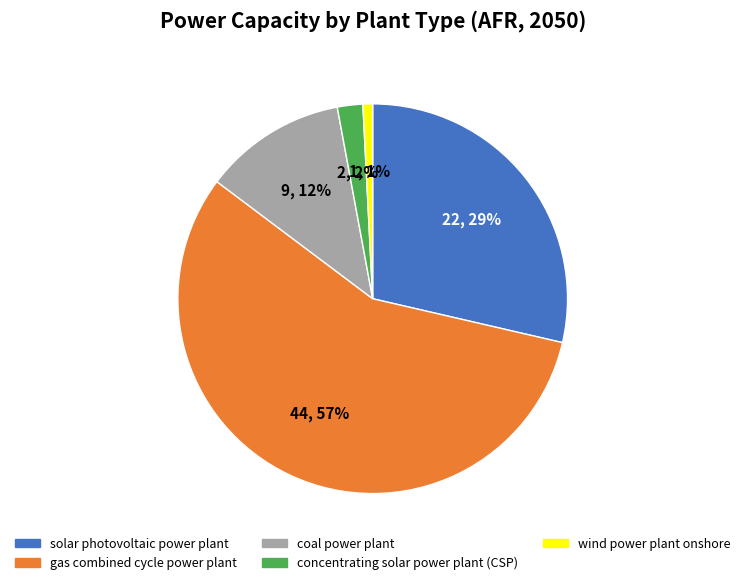

Do concentrating solar power plant (CSP) and solar photovoltaic power plant together represent more than half of the pie?

No